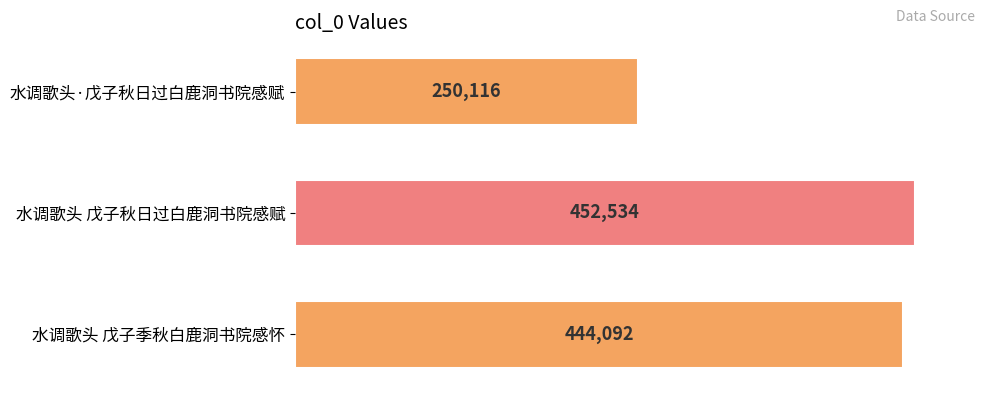

What is the change in value from 水调歌头 戊子秋日过白鹿洞书院感赋 to 水调歌头 戊子季秋白鹿洞书院感怀?

-8442